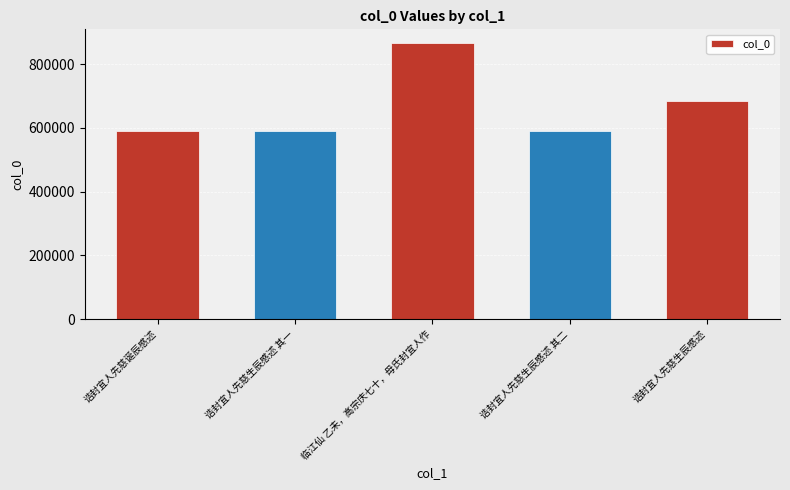

What is the difference between the second highest and minimum values?

93719